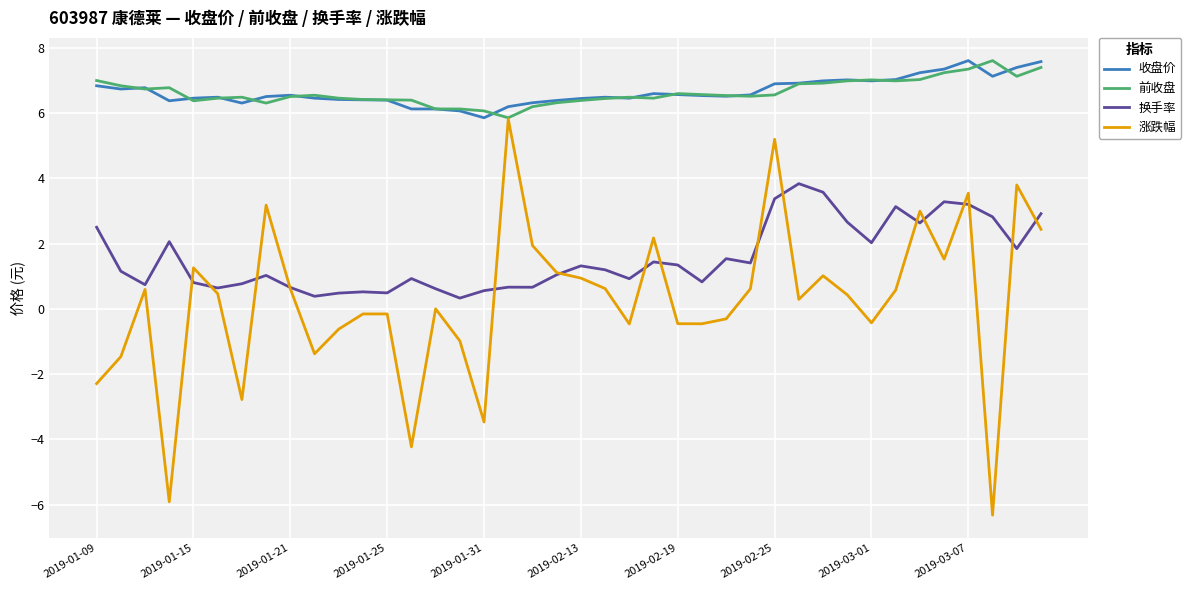

What is the maximum value shown in the chart?

7.6